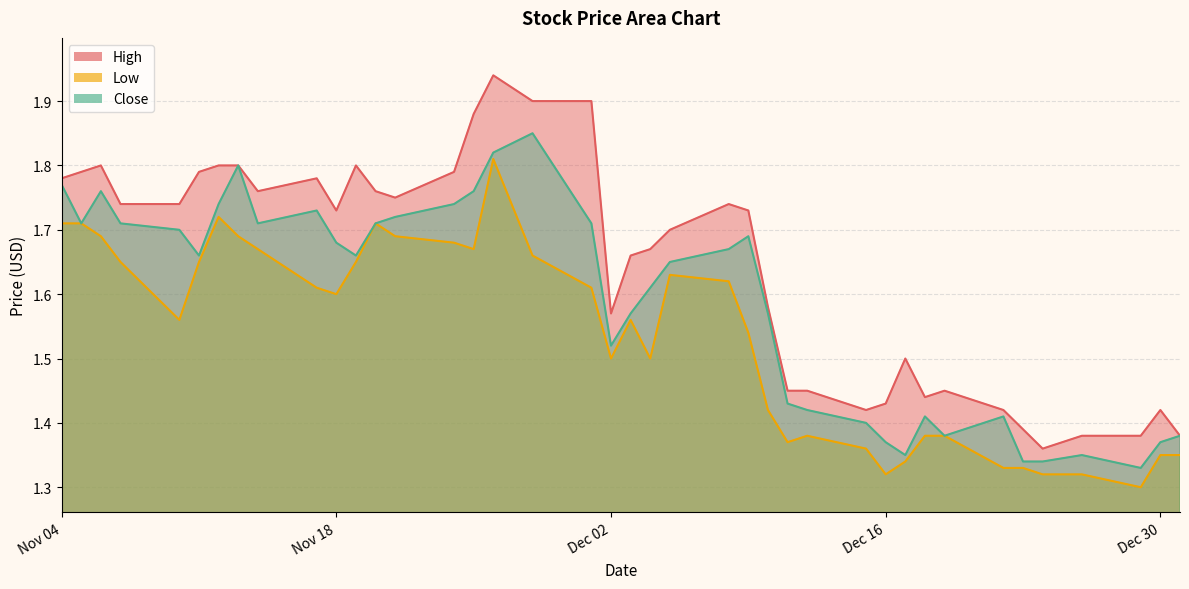

What is the value of the High point at the 31st from the left?

1.5